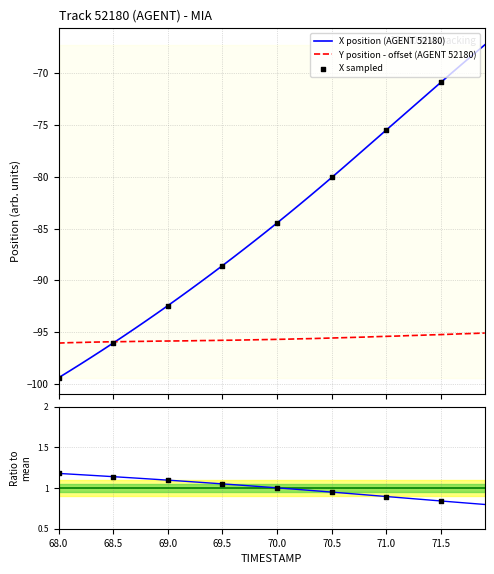

Which series has the largest total across all categories?

X